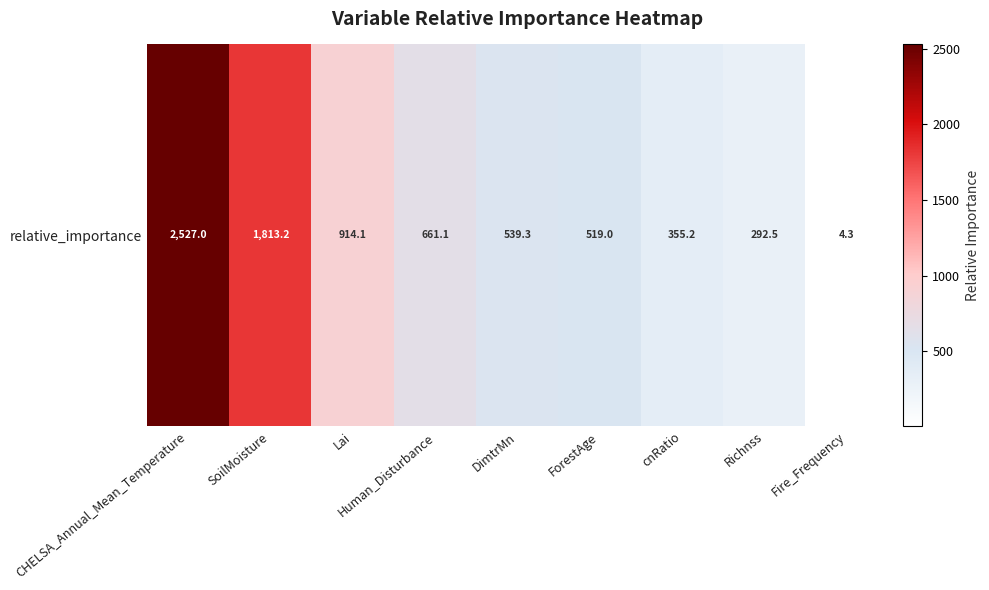

At which category does the chart reach its minimum across all series?

Fire_Frequency